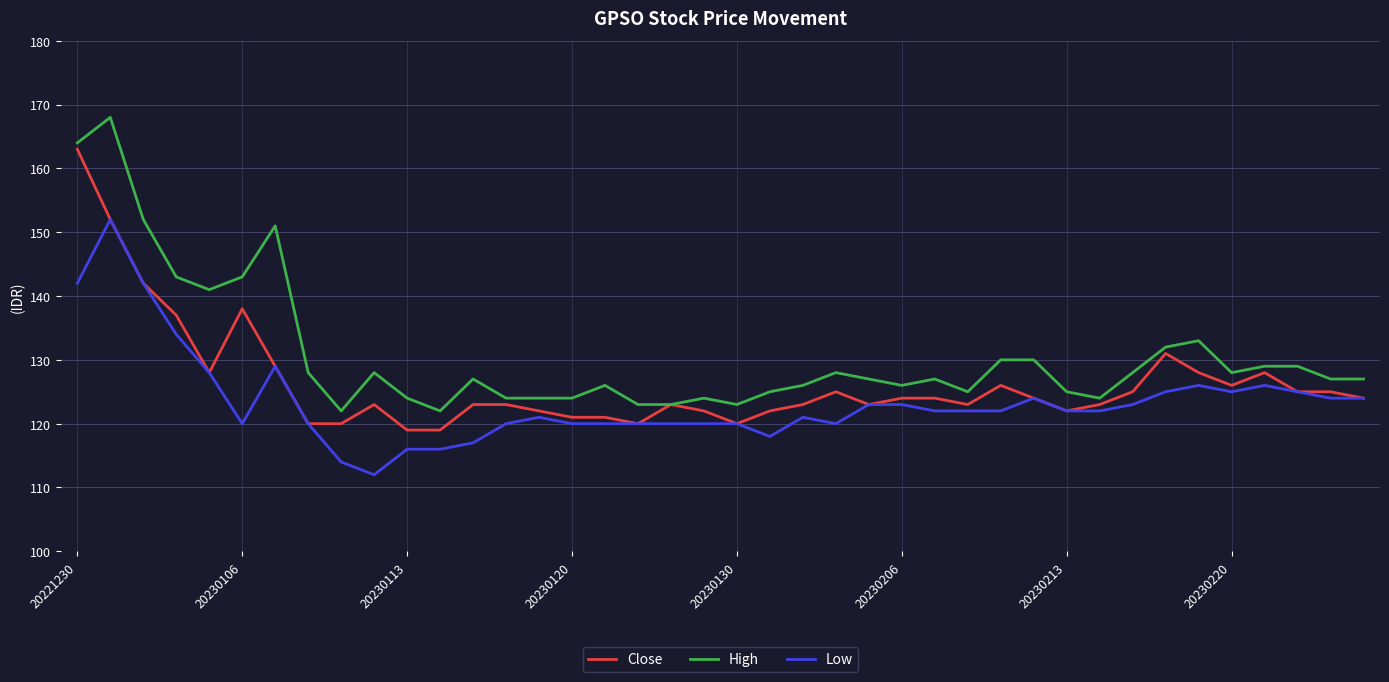

True or false: High and Low cross at least once.

False